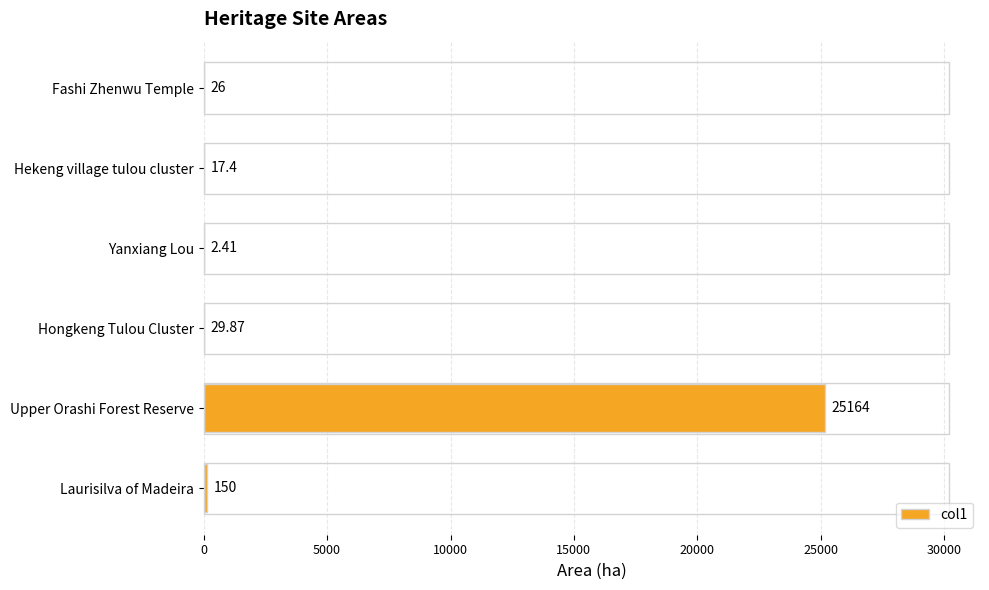

Which has a higher value, Yanxiang Lou or Hekeng village tulou cluster?

Hekeng village tulou cluster